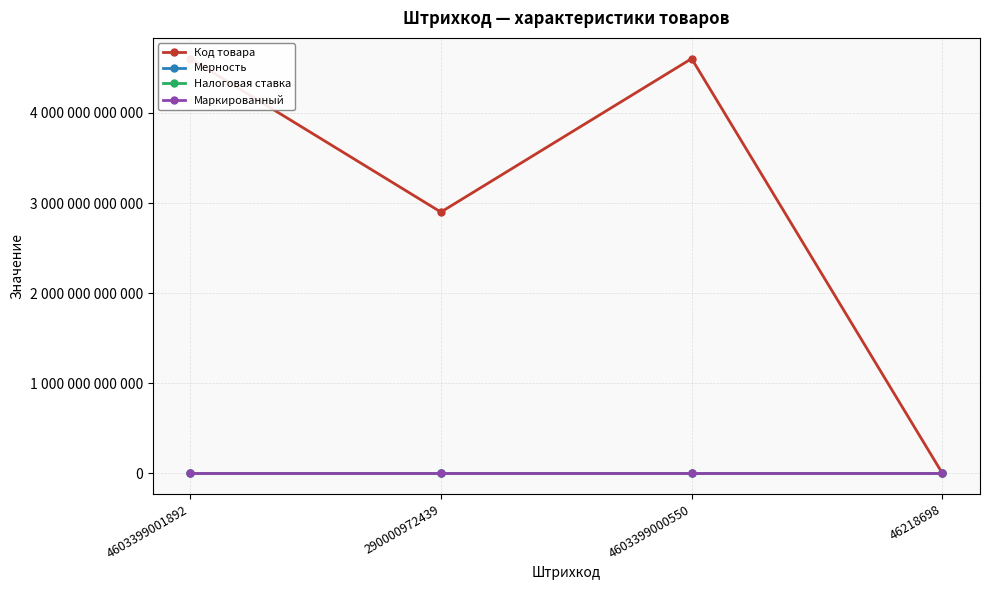

List the labels in order of Маркированный value, smallest first.

4603399001892, 290000972439, 4603399000550, 46218698